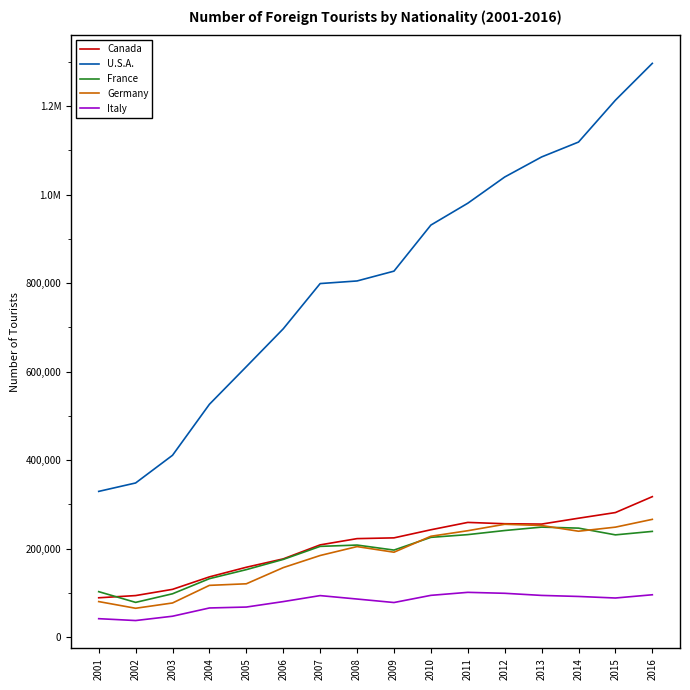

Reading left to right, extract all data points from this chart.

Canada: 2001=88600	2002=93598	2003=107671	2004=135884	2005=157643	2006=176567	2007=208214	2008=222364	2009=224069	2010=242372	2011=259017	2012=256021	2013=255222	2014=268485	2015=281306	2016=317239
U.S.A.: 2001=329147	2002=348182	2003=410803	2004=526120	2005=611165	2006=696739	2007=799062	2008=804933	2009=827140	2010=931292	2011=980688	2012=1039947	2013=1085309	2014=1118983	2015=1213624	2016=1296939
France: 2001=102434	2002=78194	2003=97654	2004=131824	2005=152258	2006=175345	2007=204827	2008=207802	2009=196462	2010=225232	2011=231423	2012=240674	2013=248379	2014=246101	2015=230854	2016=238707
Germany: 2001=80011	2002=64891	2003=76868	2004=116679	2005=120243	2006=156808	2007=184195	2008=204344	2009=191616	2010=227720	2011=240235	2012=254783	2013=252003	2014=239106	2015=248314	2016=265928
Italy: 2001=41351	2002=37136	2003=46908	2004=65561	2005=67642	2006=79978	2007=93540	2008=85766	2009=77873	2010=94100	2011=100889	2012=98743	2013=93951	2014=91589	2015=88091	2016=95417